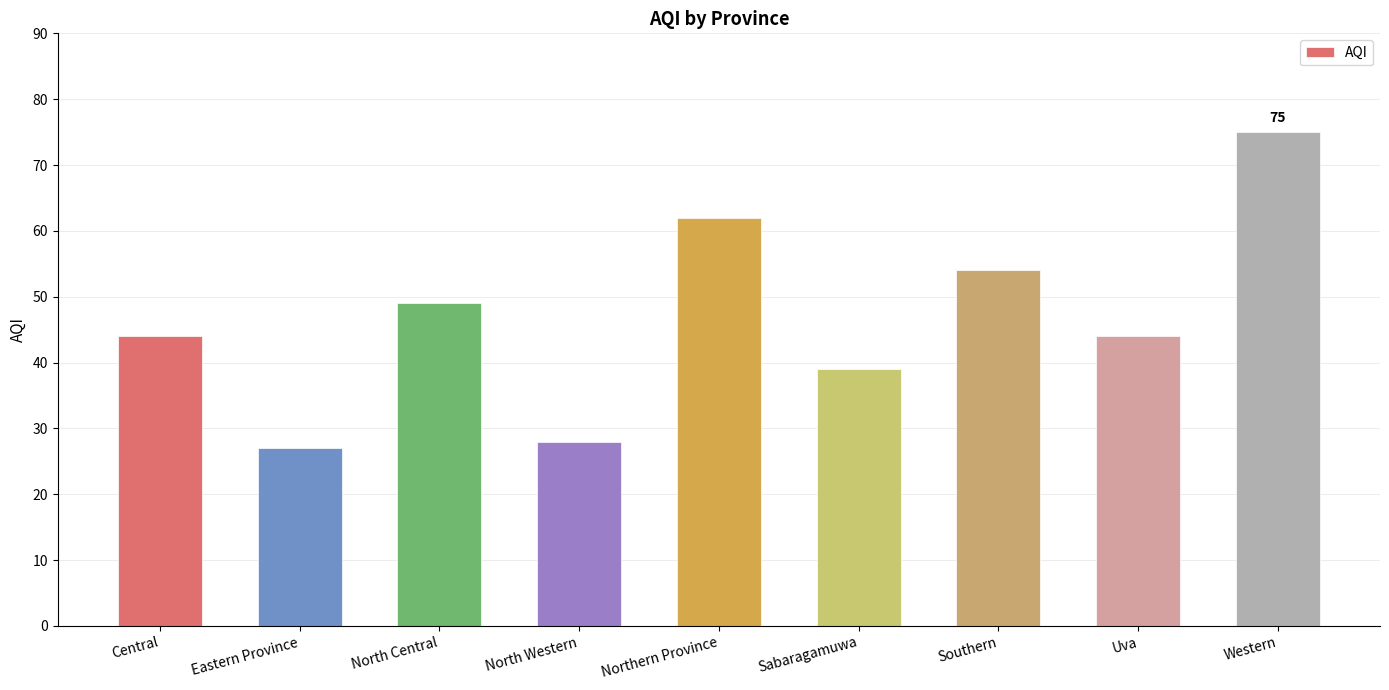

How many categories are shown in the chart?

9